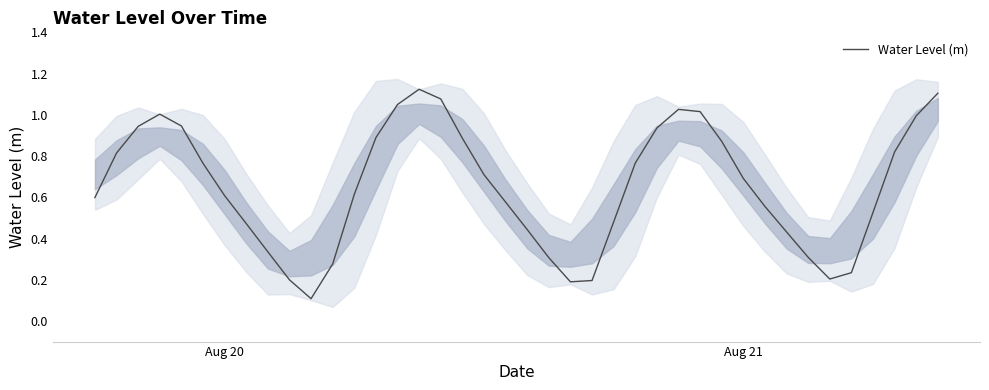

How many points are lower than both their immediate neighbors (excluding endpoints)?

3